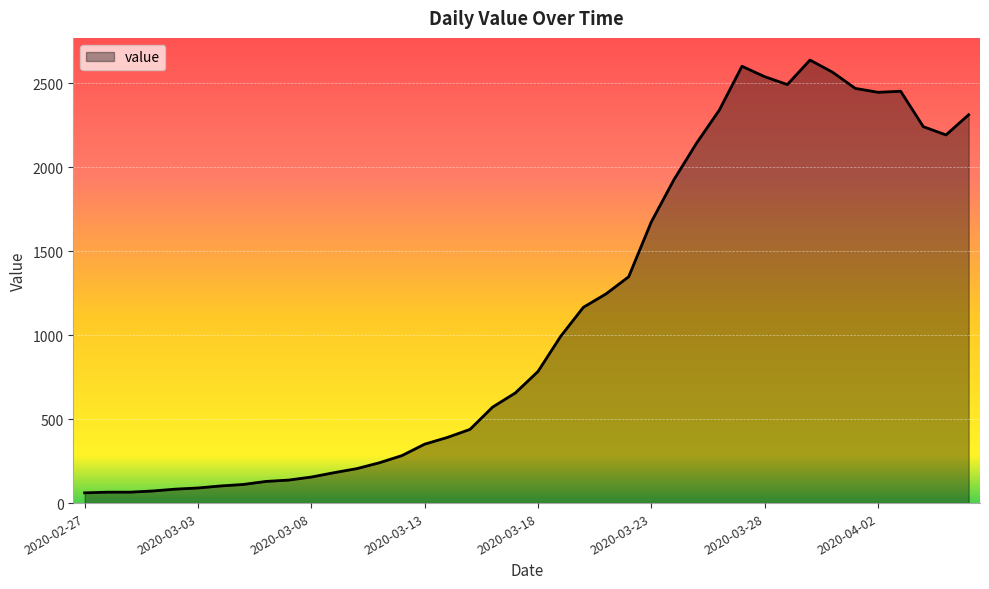

What is the maximum value shown in the chart?

2639